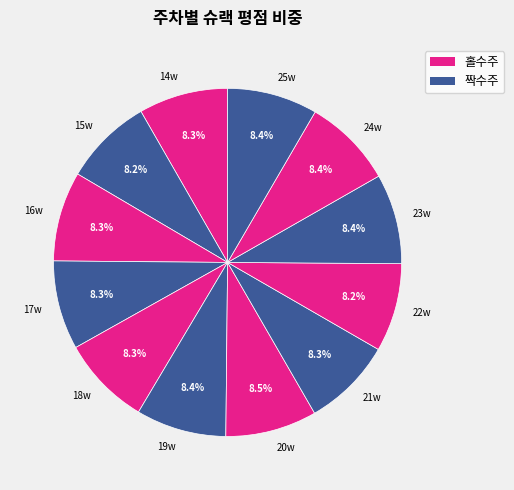

Is there any slice that represents more than half of the pie?

No